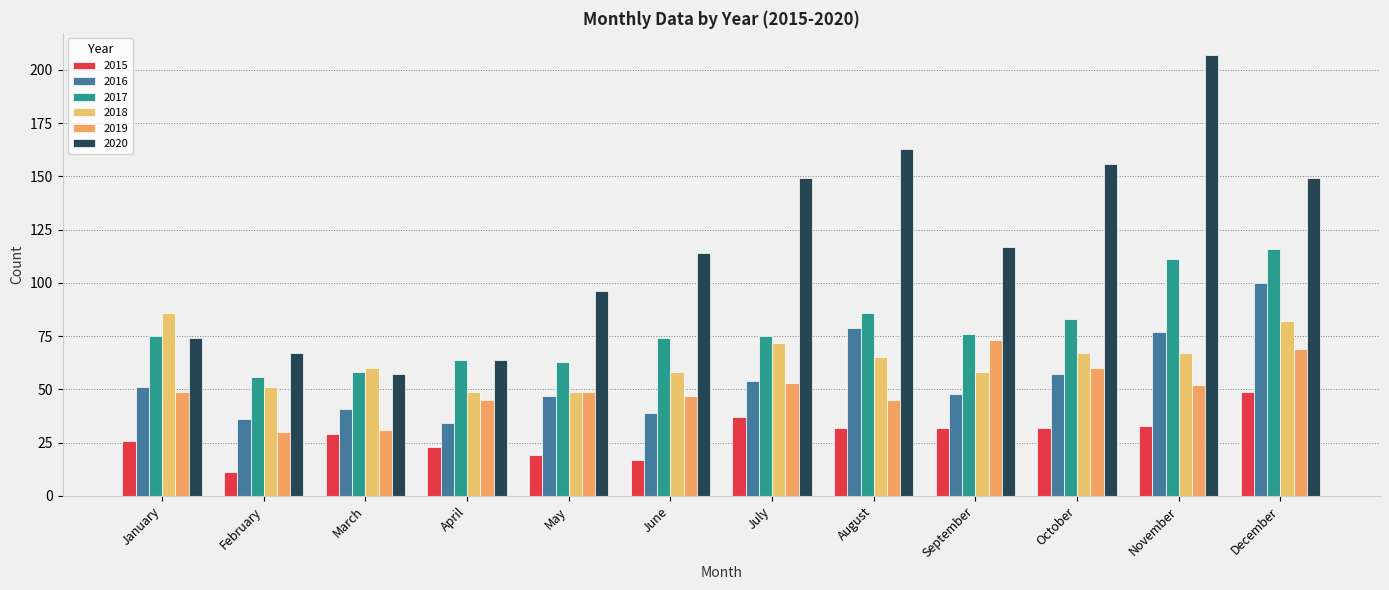

What is the value of the 2017 bar at the 5th from the left?

63